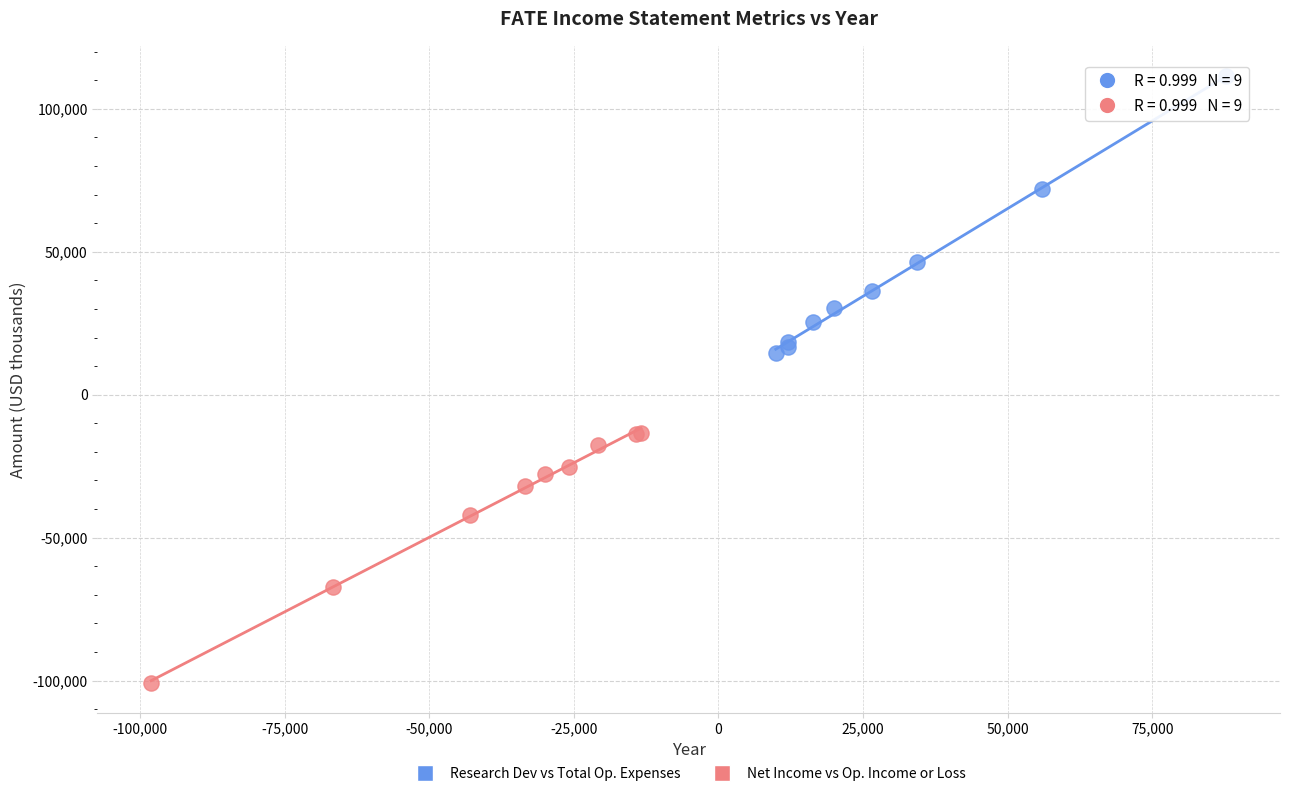

Which series has the widest spread of Y values?

Research Dev vs Total Op. Expenses